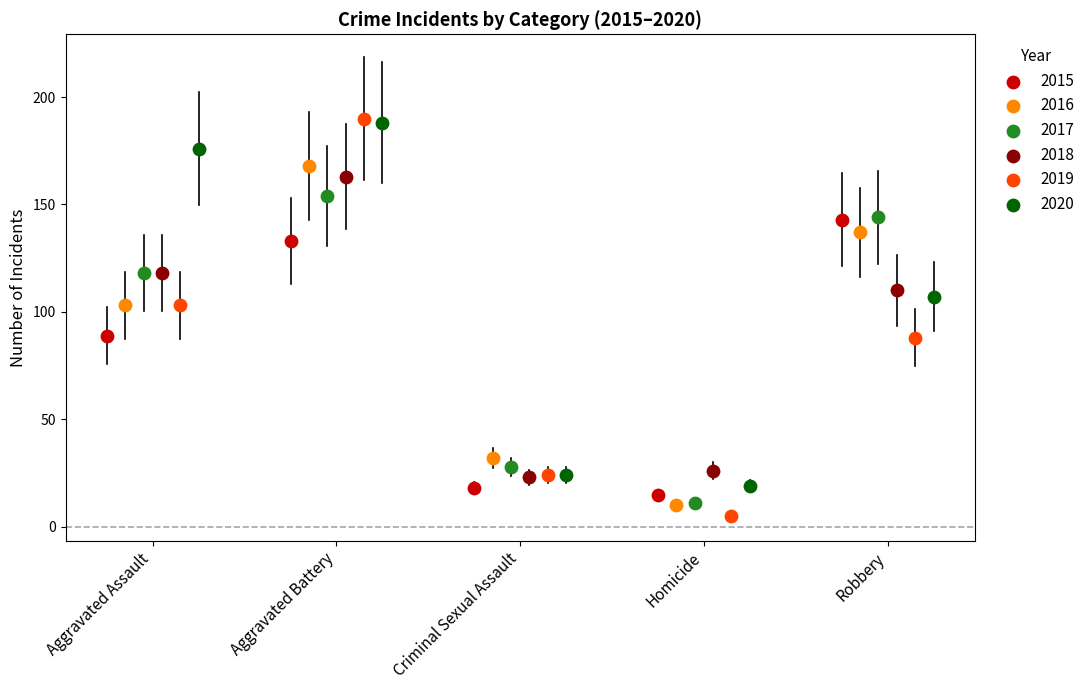

Which series has the widest spread of Y values?

2019